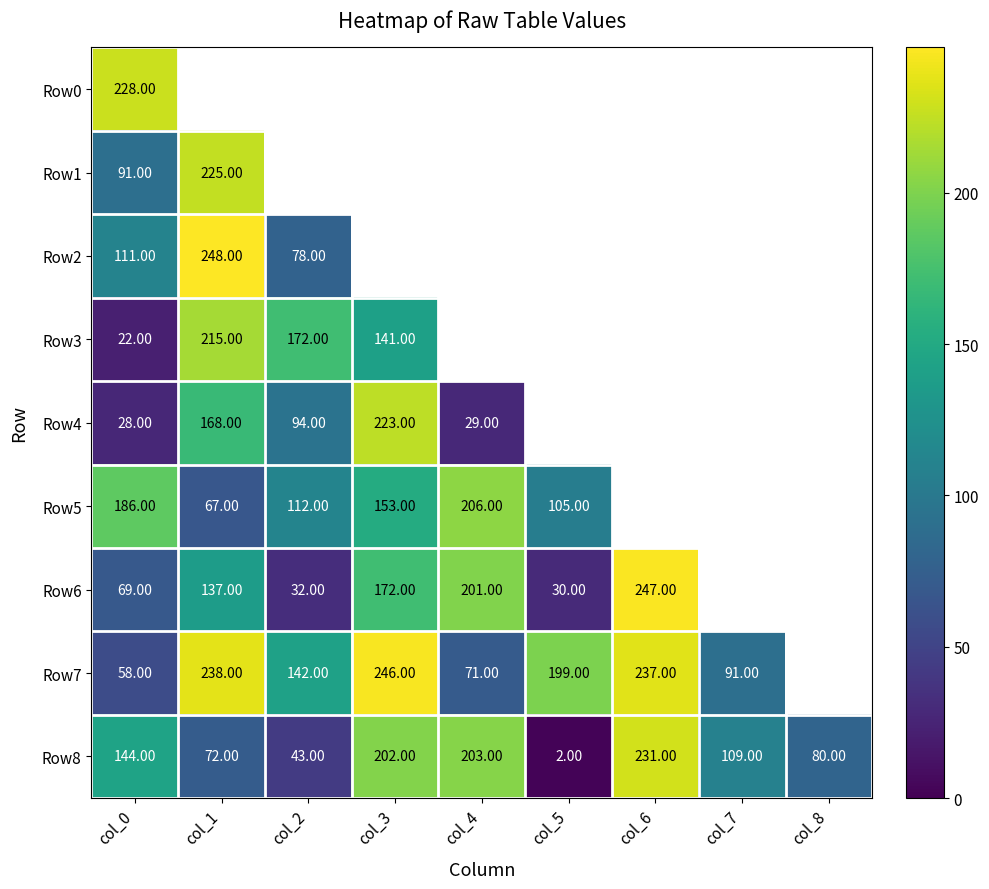

Rank the categories by Row8 value from highest to lowest.

col_6, col_4, col_3, col_0, col_7, col_8, col_1, col_2, col_5